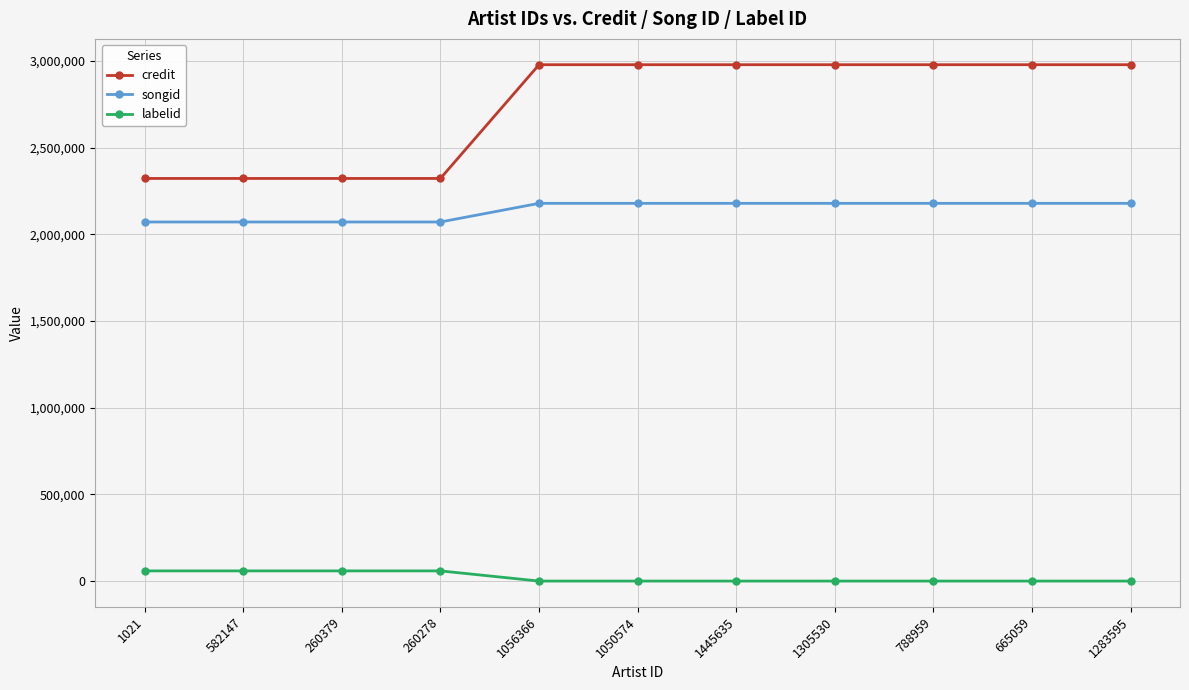

What is the sum of the songid values at 1305530 and 1445635?

4356840